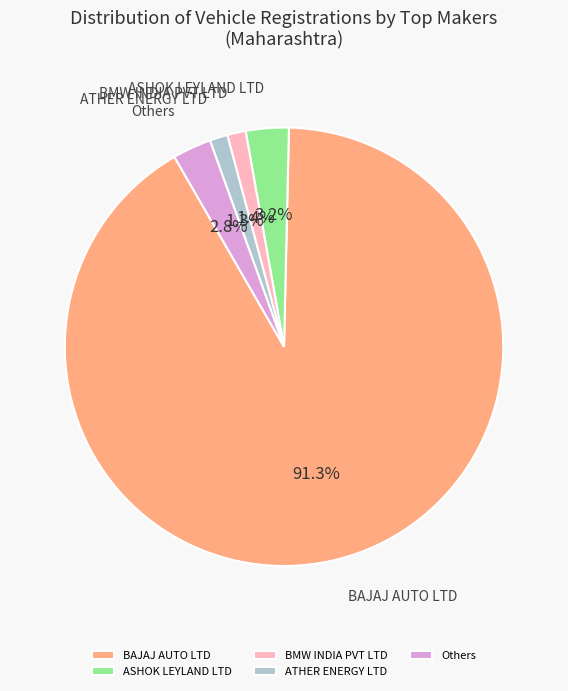

Does BAJAJ AUTO LTD account for over 50% of the chart?

Yes